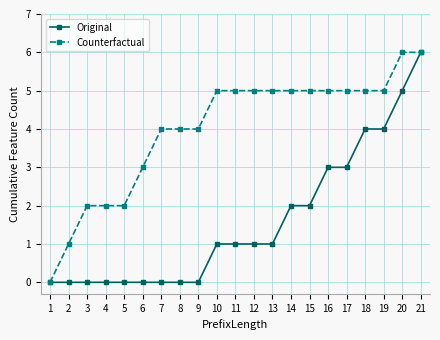

Rank the series by their average value, from highest to lowest.

Counterfactual, Original